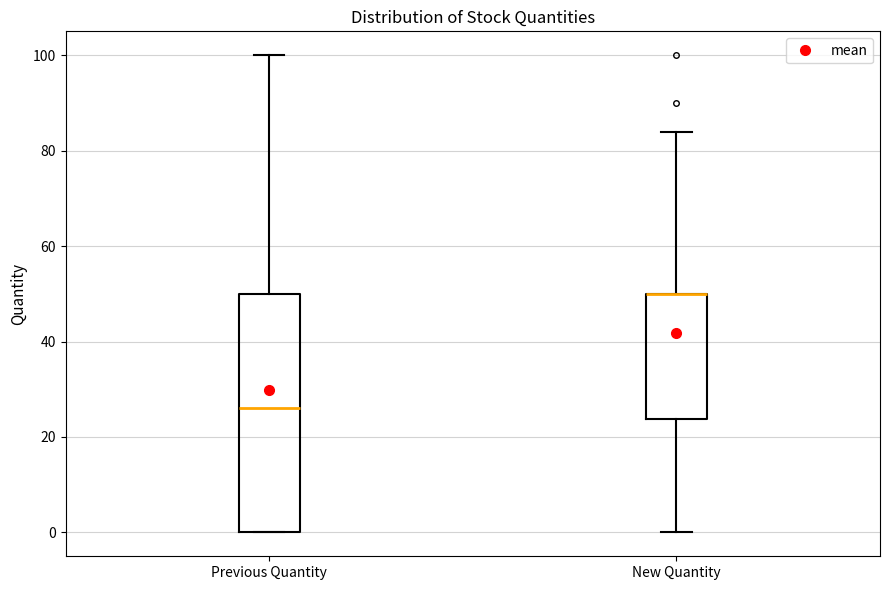

Comparing the boxes themselves (not the whiskers), which one is the tallest?

Previous Quantity